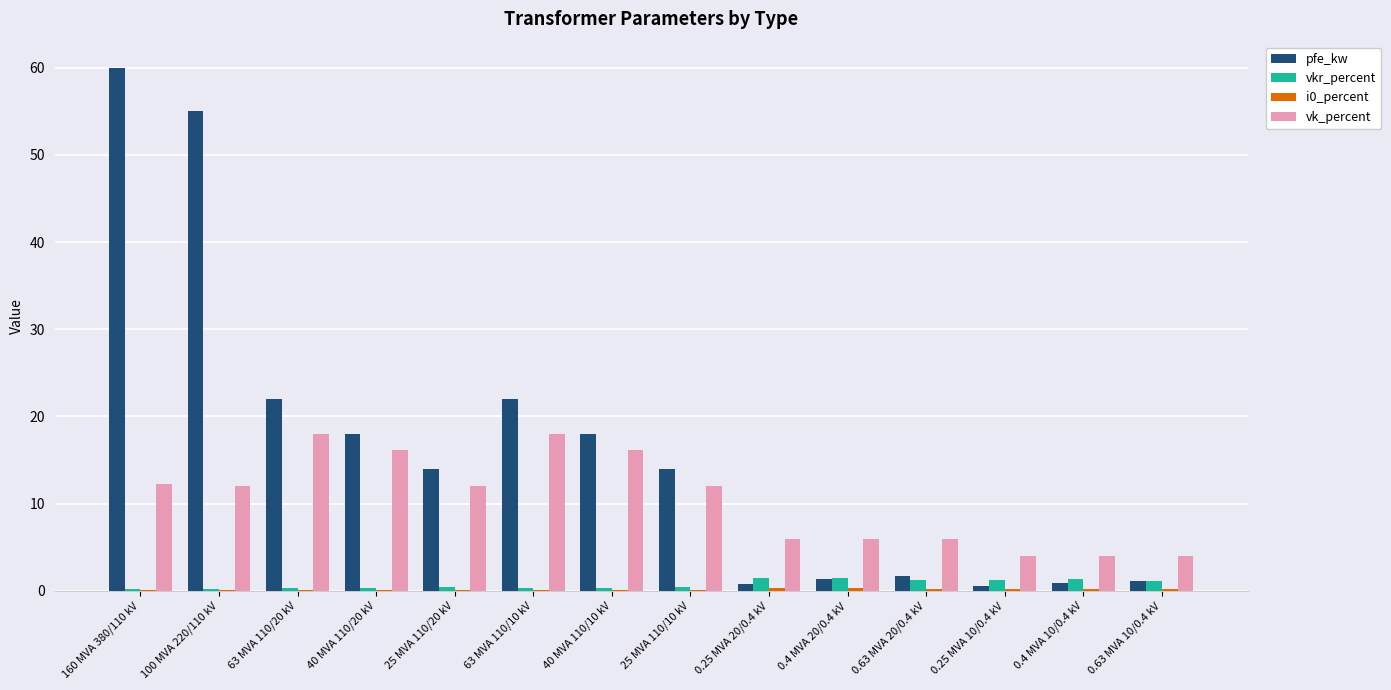

The value of vk_percent at 0.25 MVA 20/0.4 kV is 8.9. True or false?

False